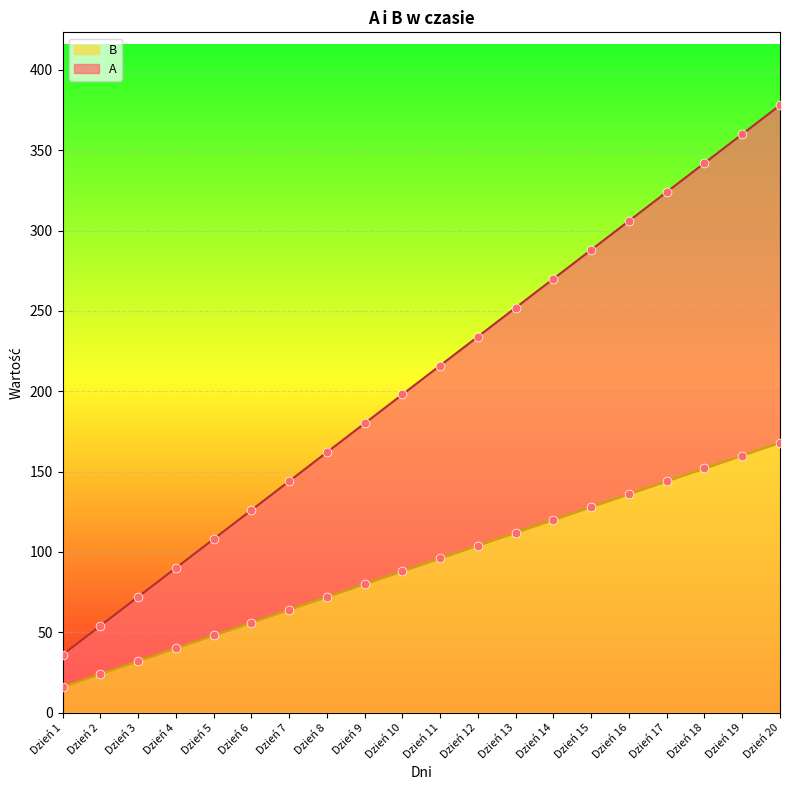

The value of B at Dzień 17 is 78. True or false?

False